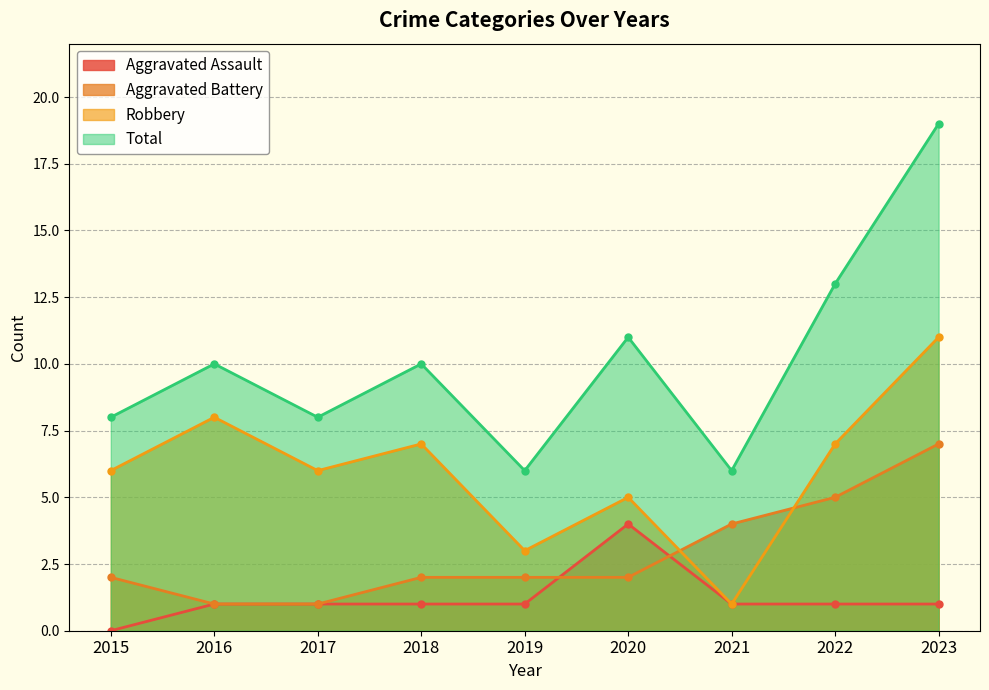

Which category has the lowest value across all series?

2015